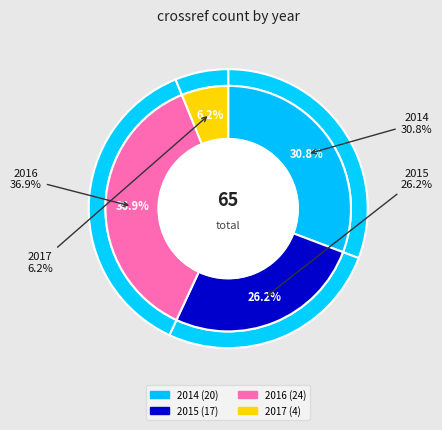

To the nearest percent, what portion does 2014 represent?

31%